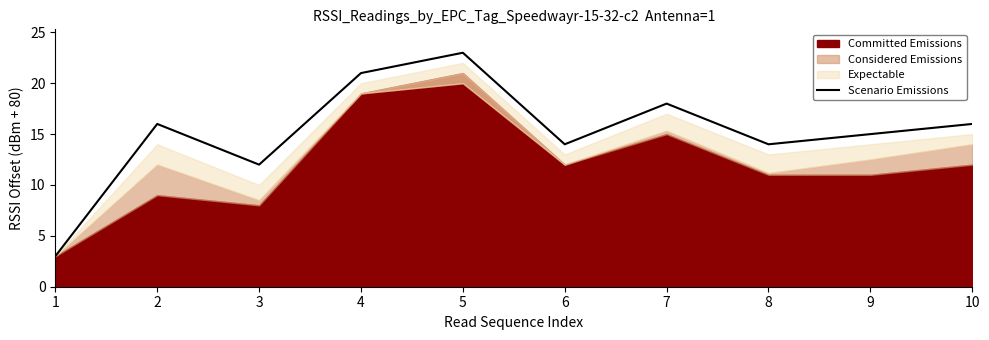

True or false: Scenario Emissions has a value of 23 at 8.

False